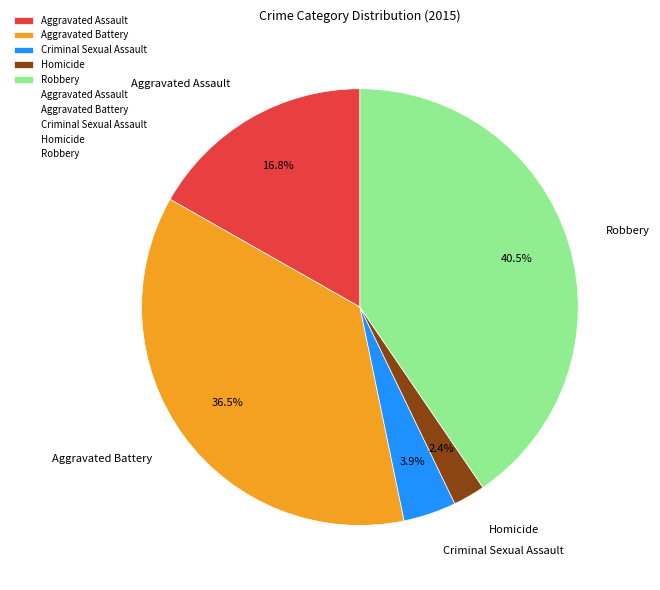

How many segments does this pie chart have?

5